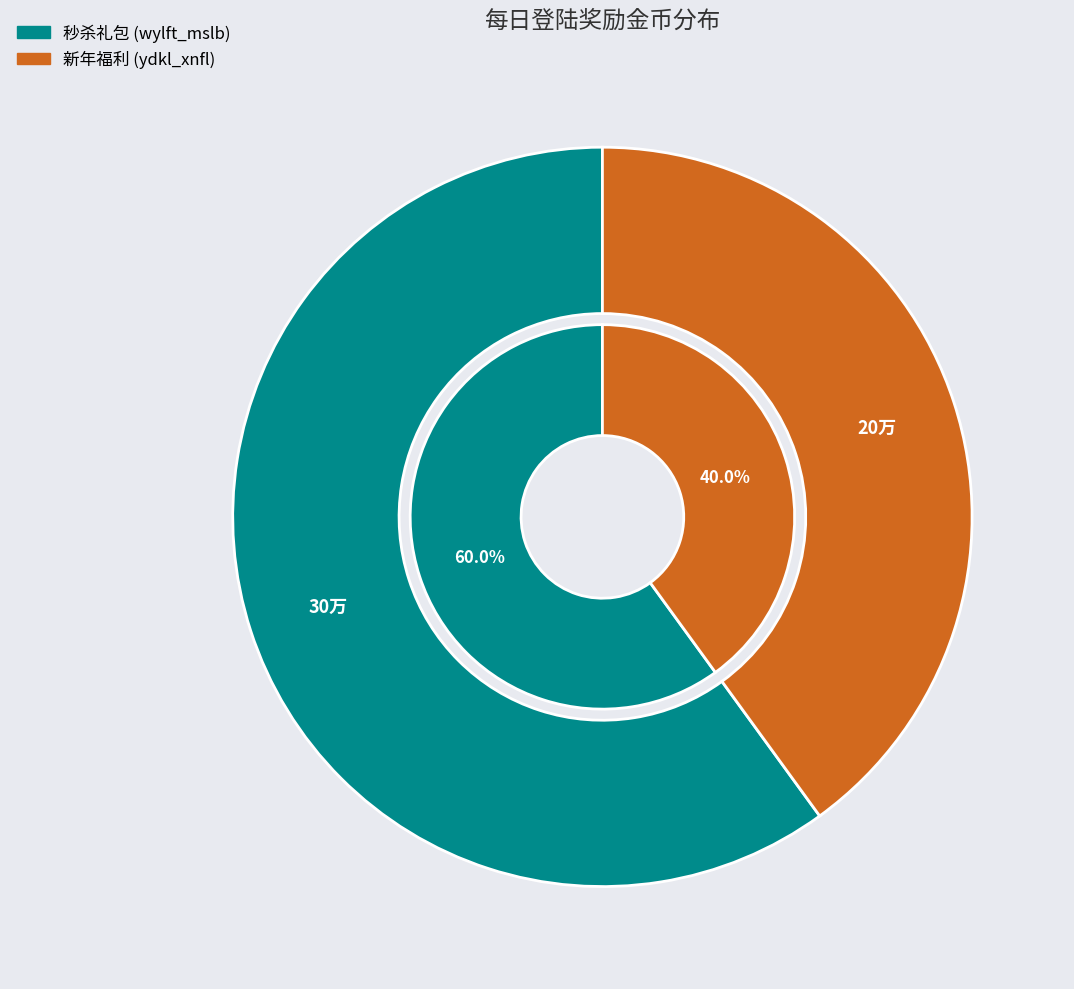

How many segments does this pie chart have?

2